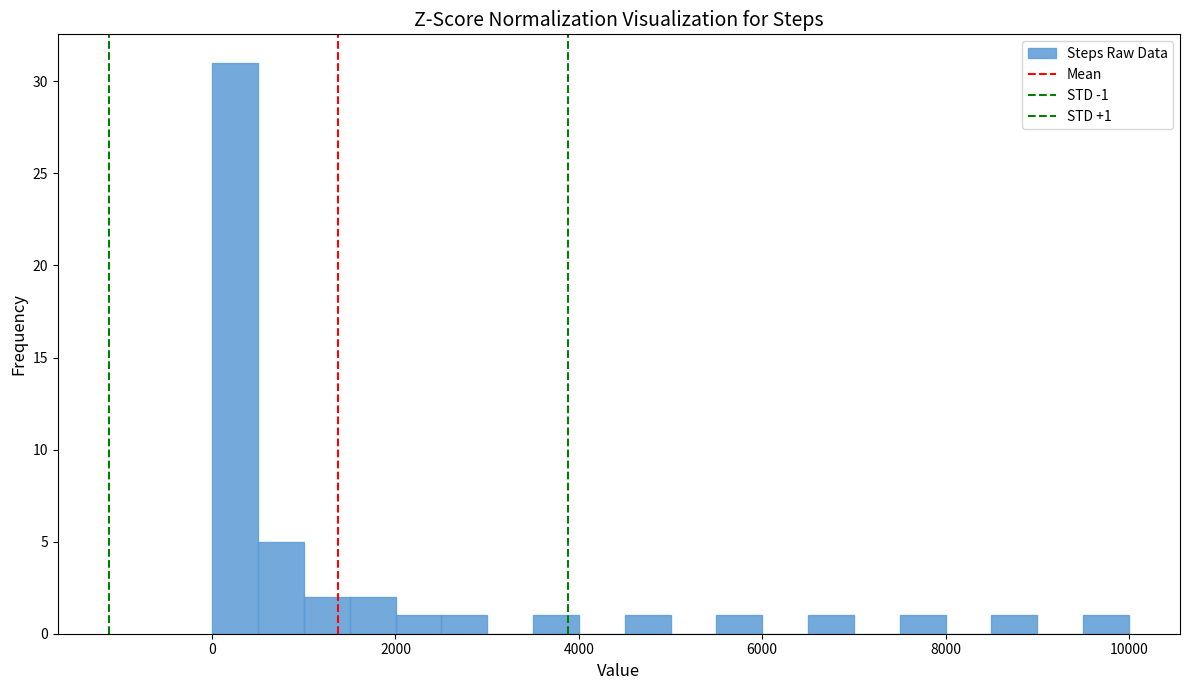

Around what value on the x-axis is the tallest bar? Give the approximate position of its centre, as read against the axis.

200